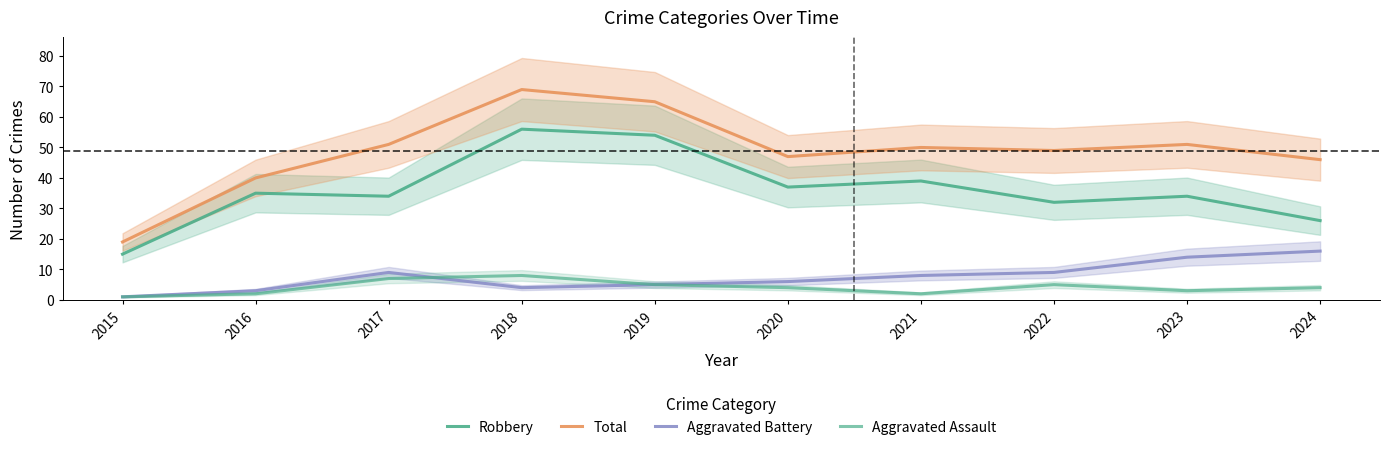

The value of Aggravated Assault at 2023 is 1. True or false?

False